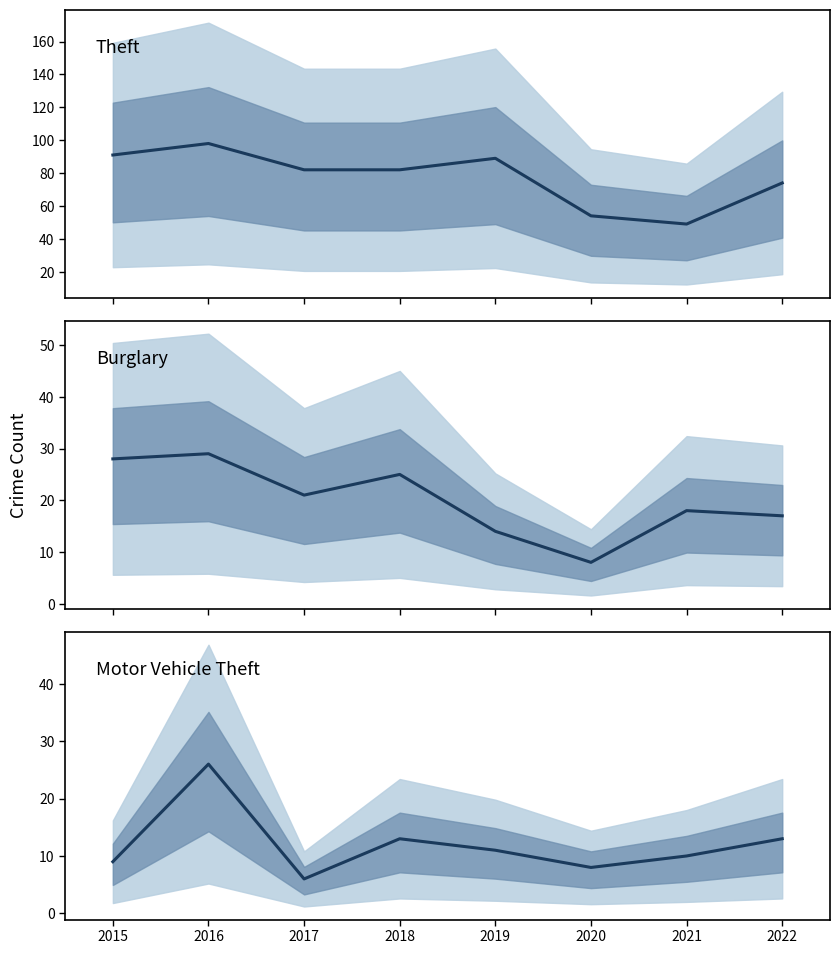

Does the chart display data point markers on the line(s)?

No